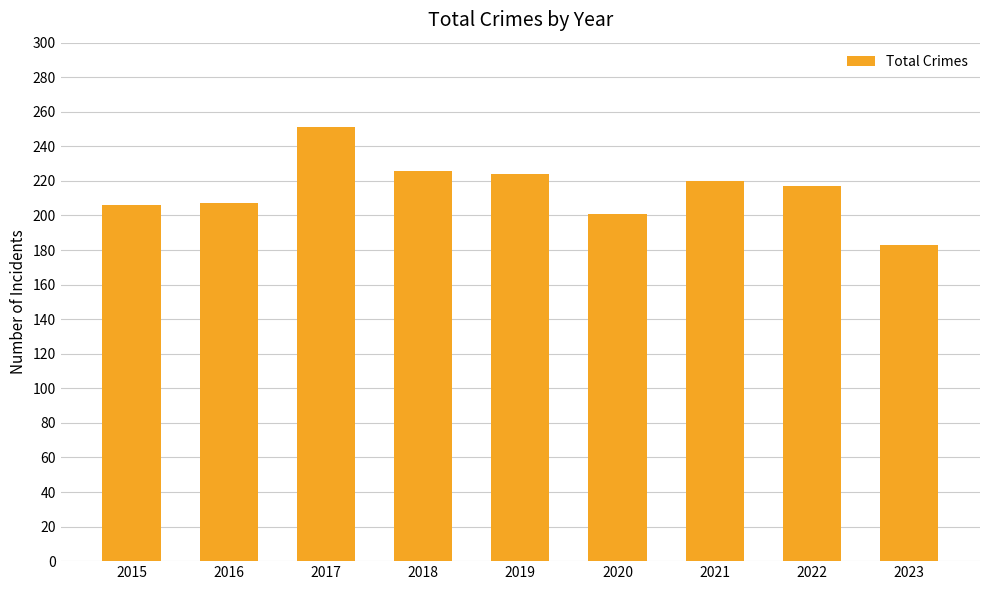

What is the value of the 2nd bar from the left?

207